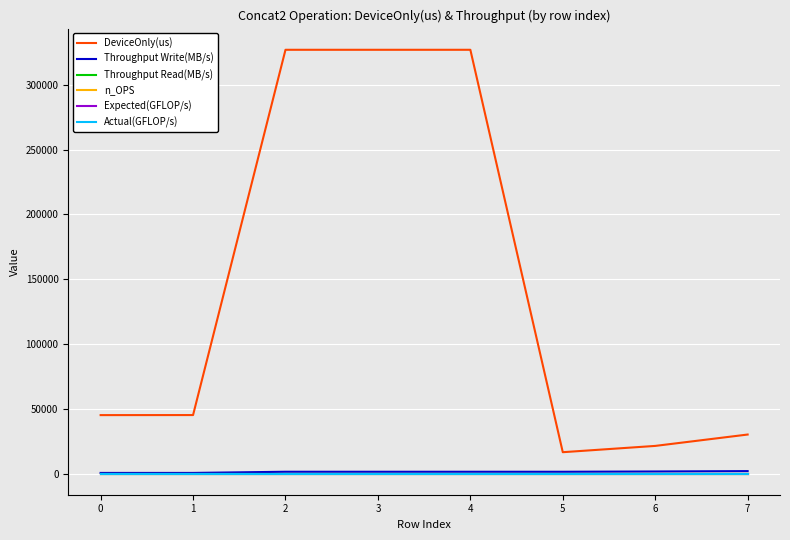

Does the chart display data point markers on the line(s)?

No